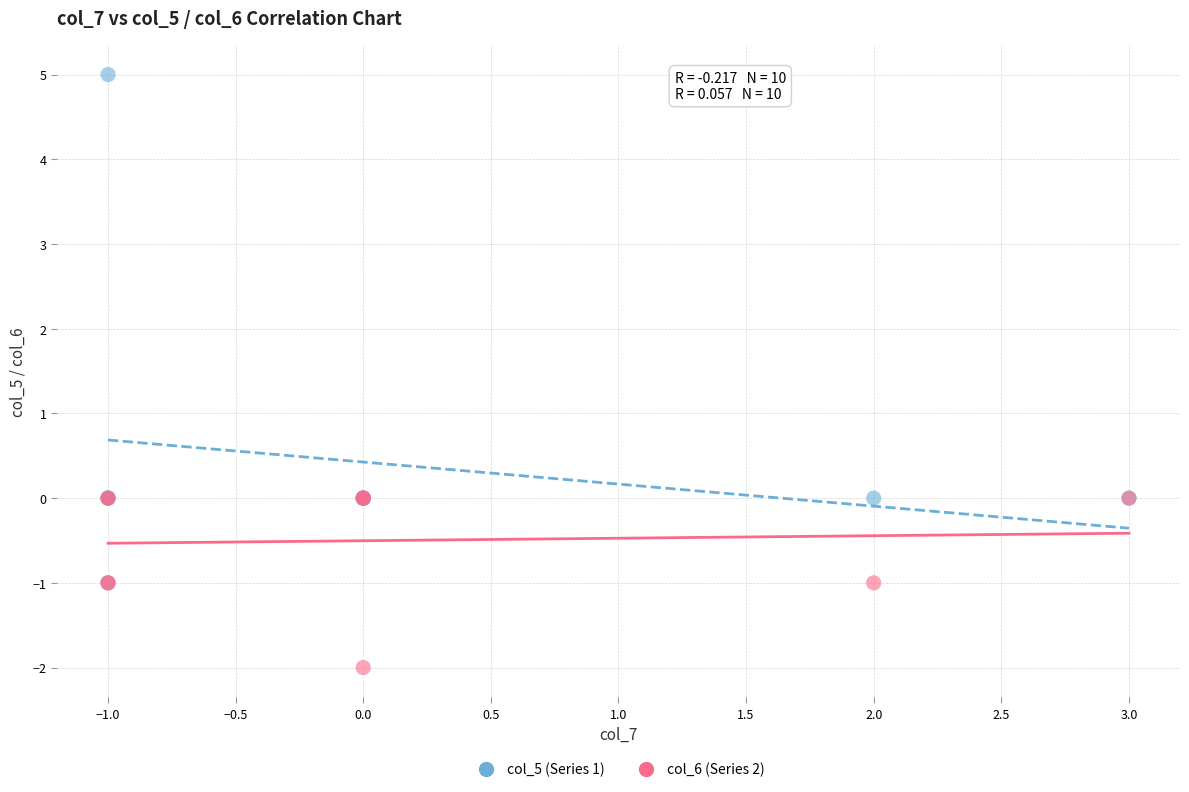

What are all the series names shown in the legend?

col_5 (Series 1), col_6 (Series 2)